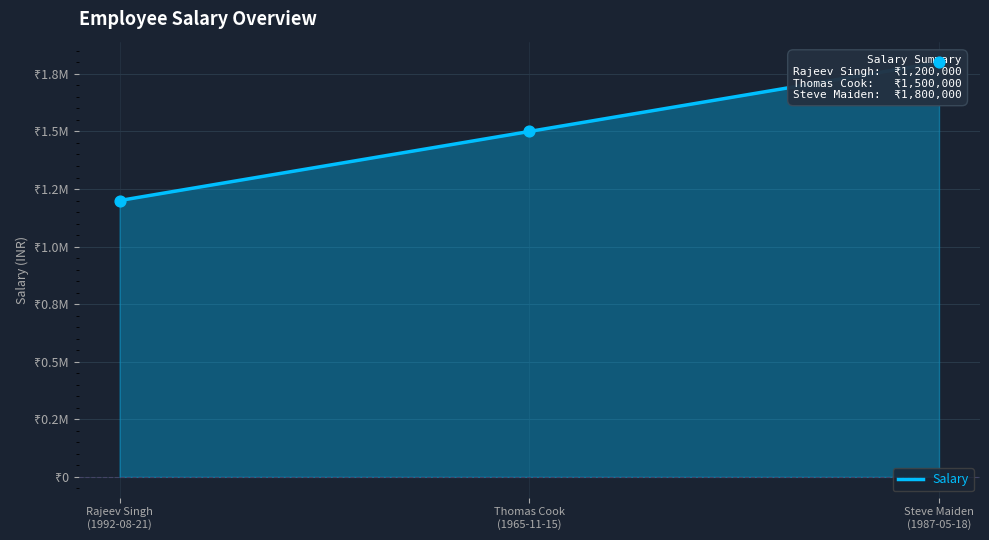

Approximately how many times larger is the value at Steve Maiden (1987-05-18) compared to Thomas Cook (1965-11-15)?

1.2